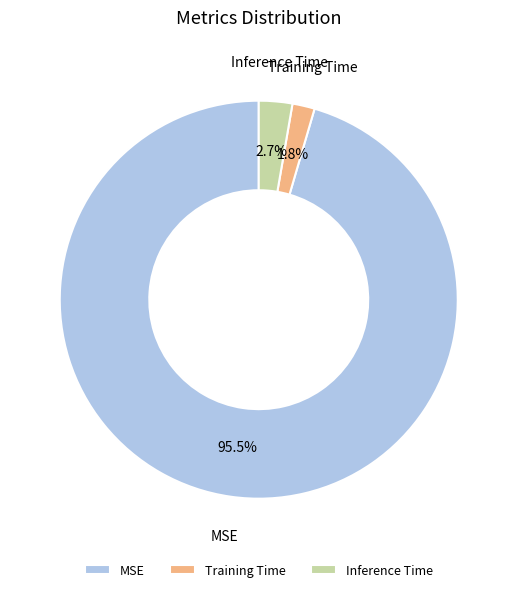

The Inference Time slice represents 3% of the pie. True or false?

True